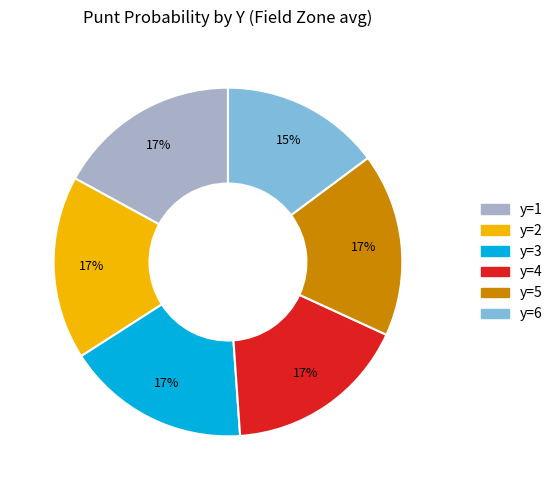

The y=6 slice represents 29% of the pie. True or false?

False